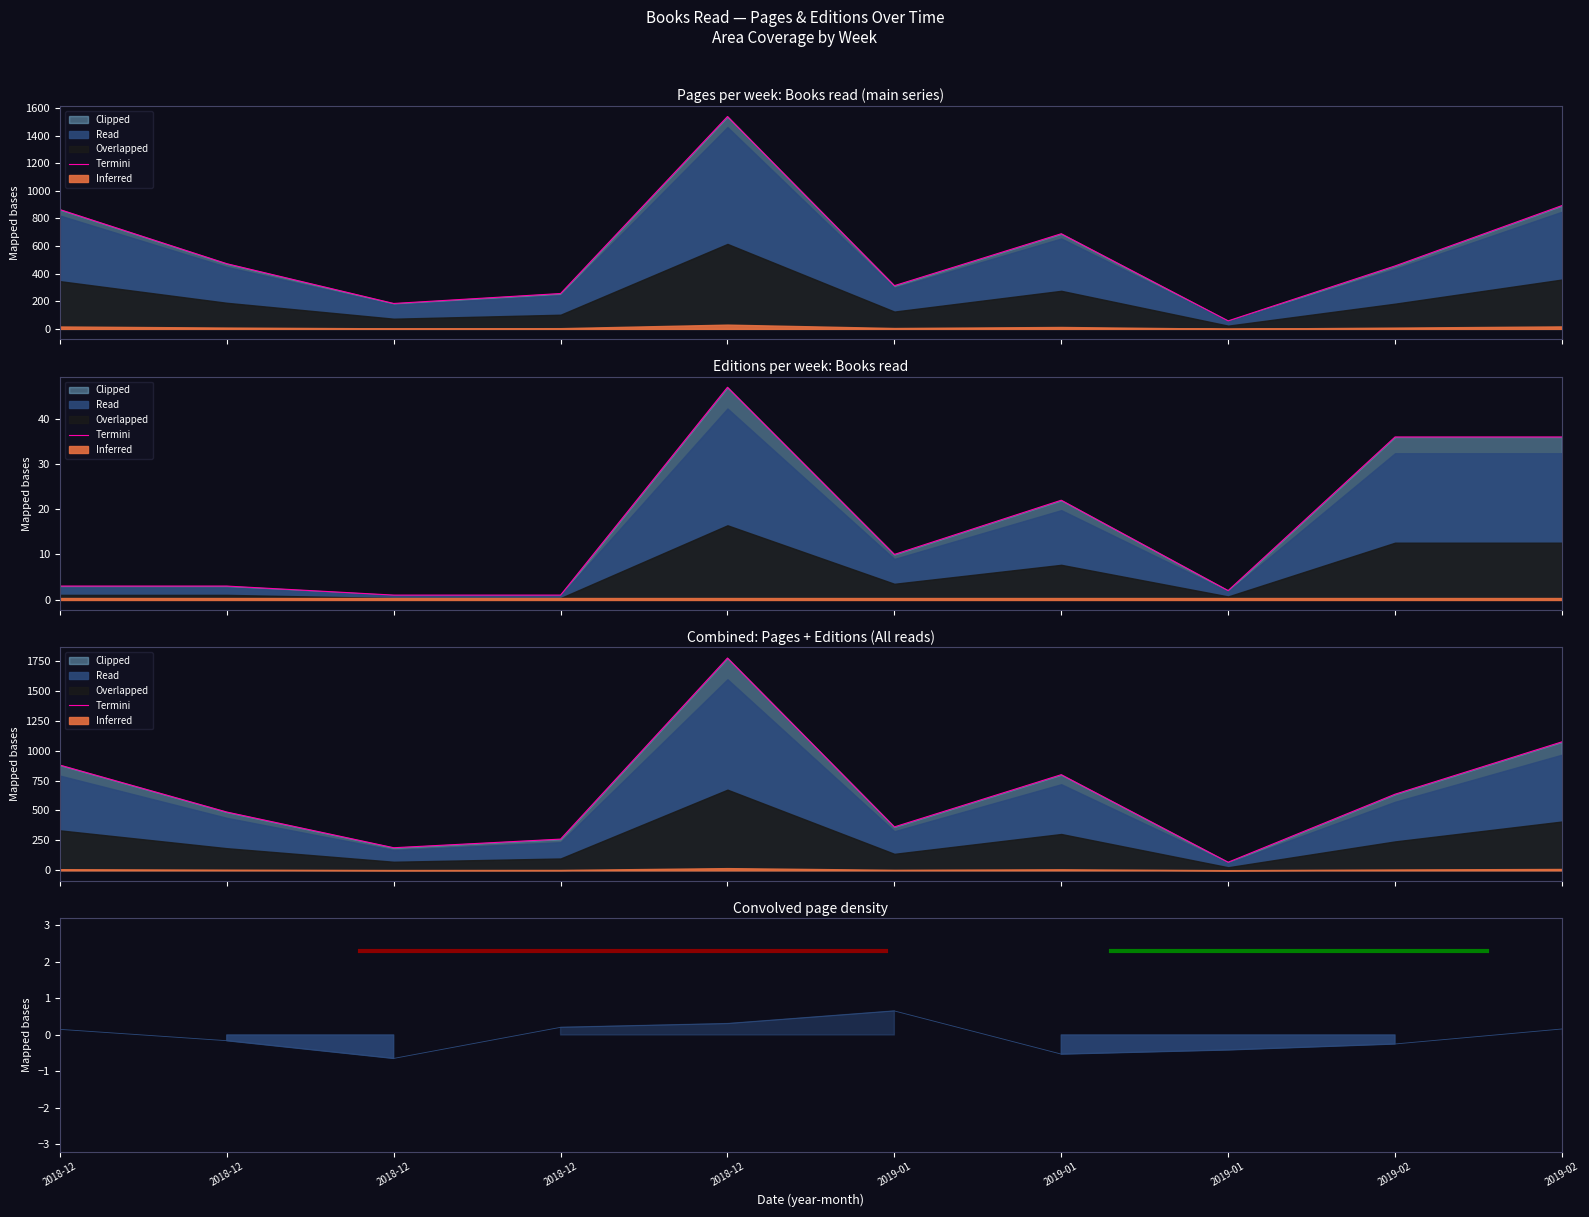

What is the ratio of the value at 2019-01 to the value at 2019-02?

1.3